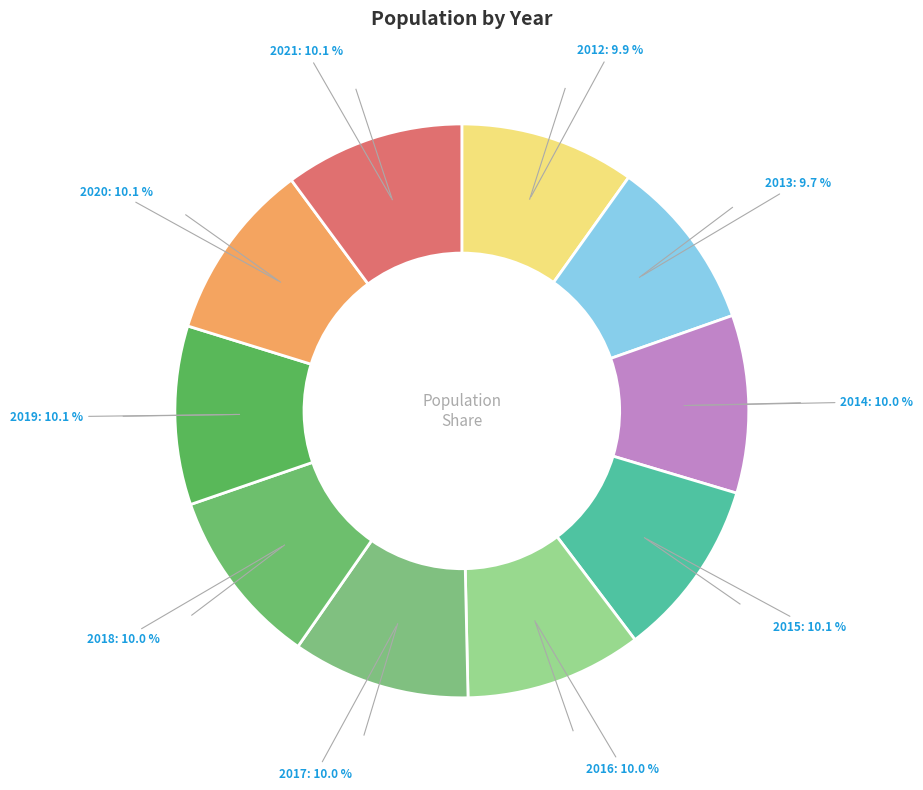

Which slice is the smallest?

2013